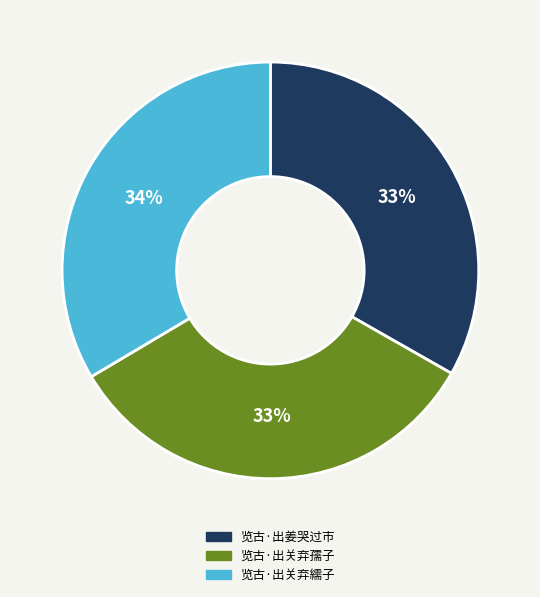

To the nearest percent, what percentage of the pie is 览古·出关弃繻子?

34%